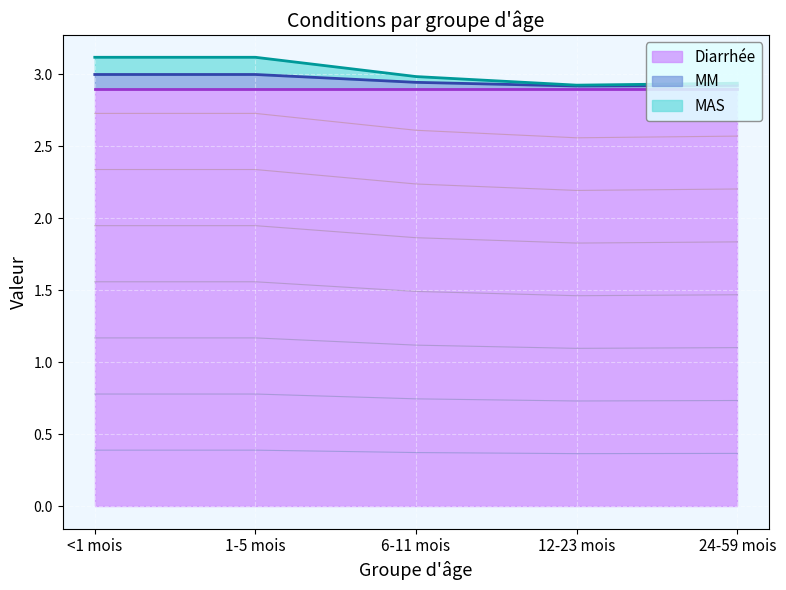

True or false: MAS and MM cross at least once.

False